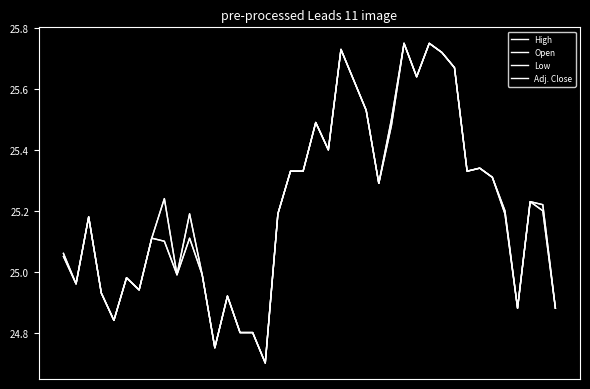

Which series has the largest total across all categories?

High